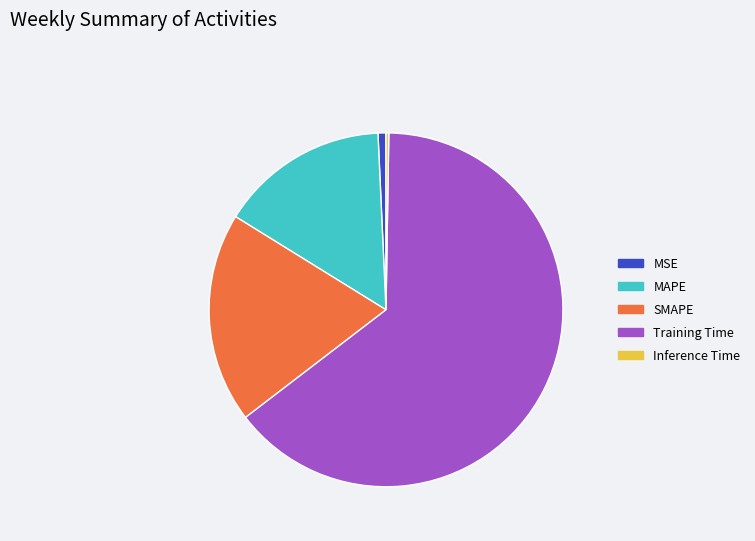

Is it true that MSE is 1% of the pie?

True